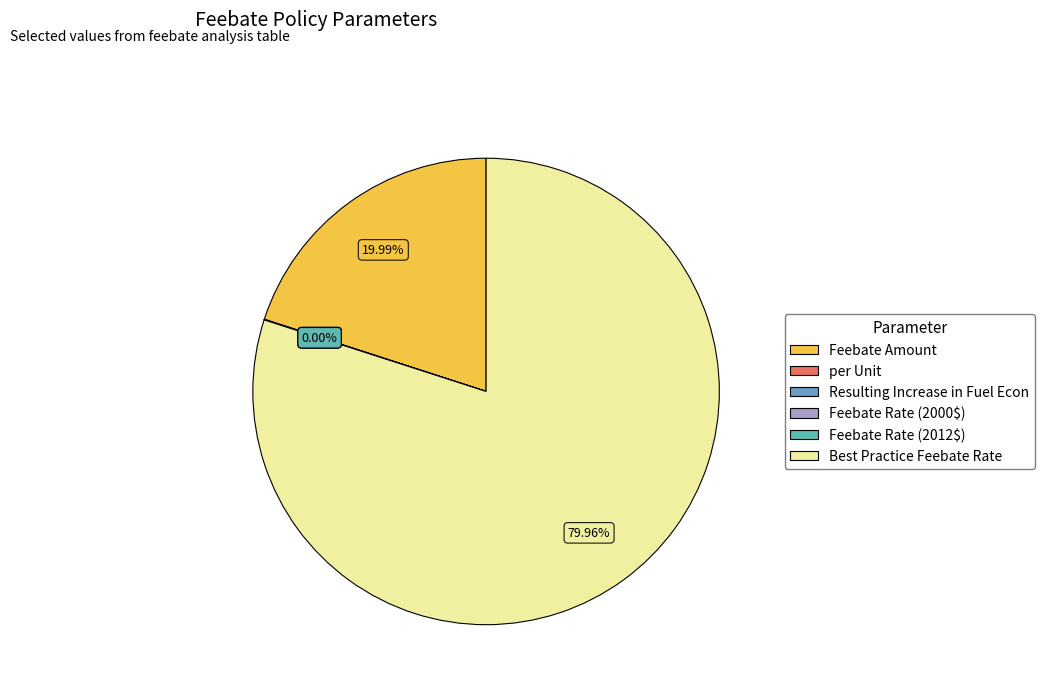

Which slice is the largest?

Best Practice Feebate Rate